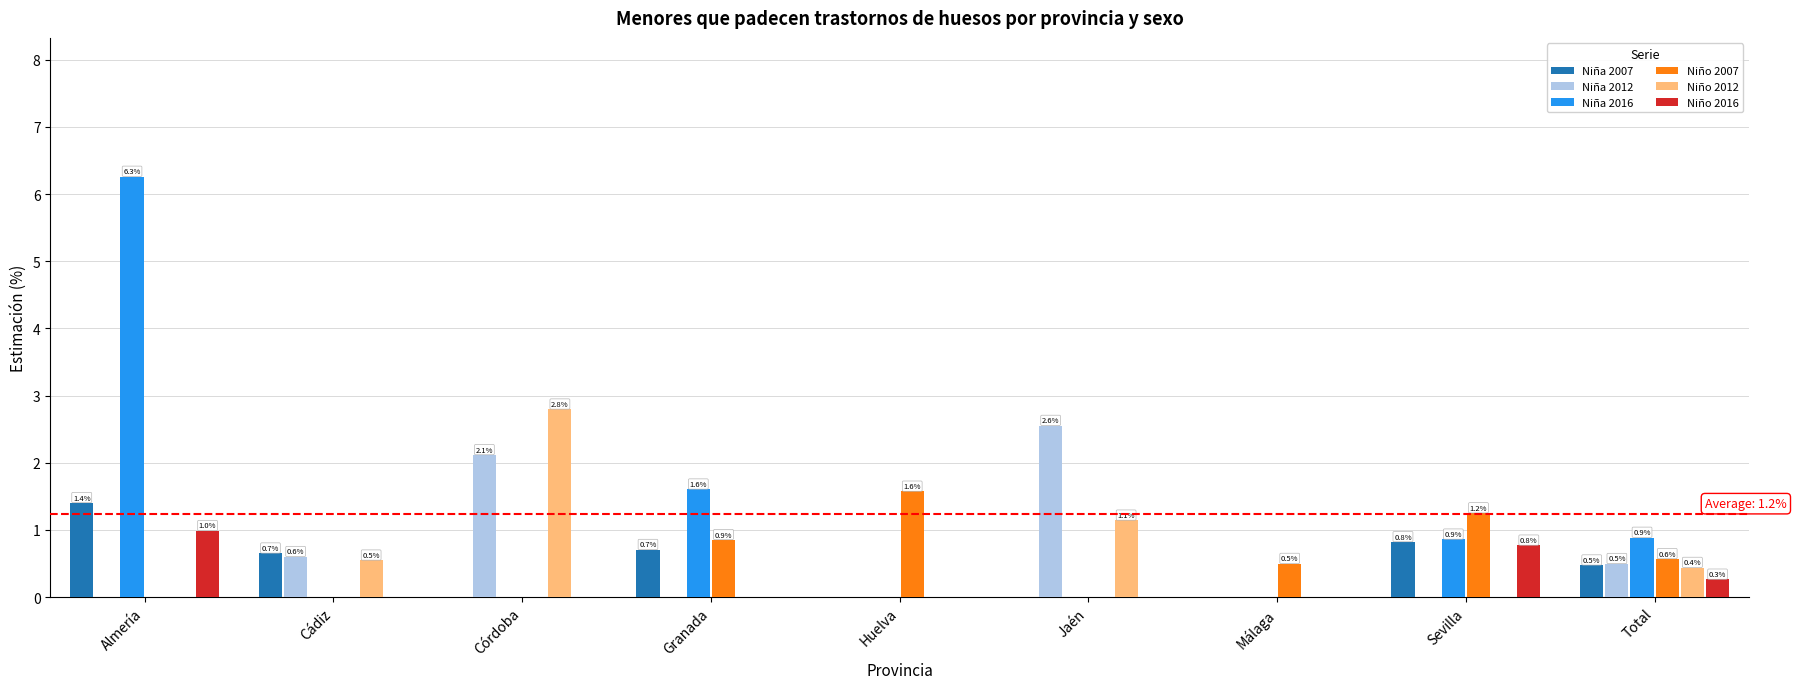

What is the sum of all Niño 2012 values?

4.9